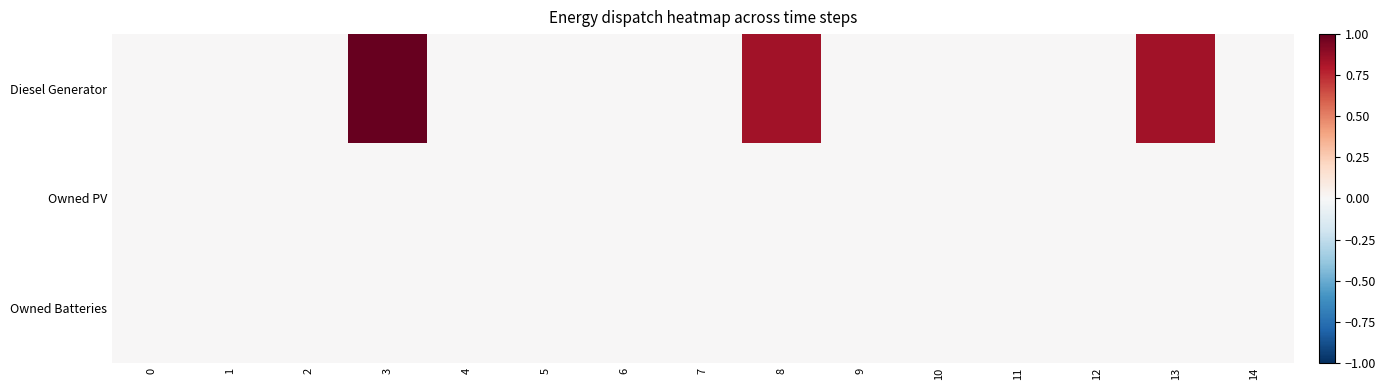

At how many categories does at least one series exceed 0?

3